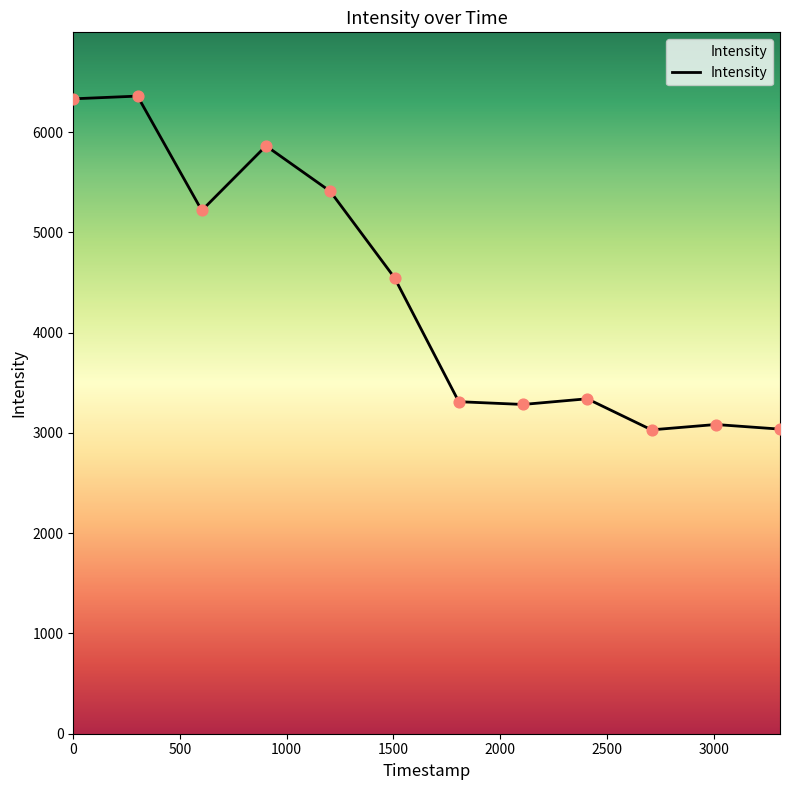

What is the minimum value shown in the chart?

3030.6